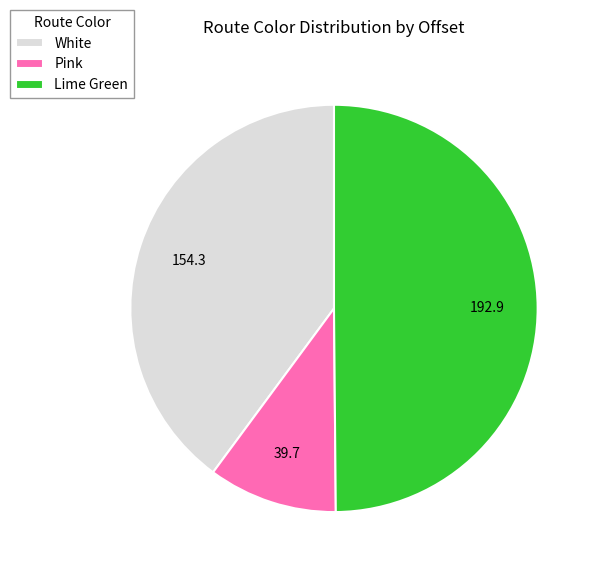

Which category has the biggest portion of the pie?

Lime Green